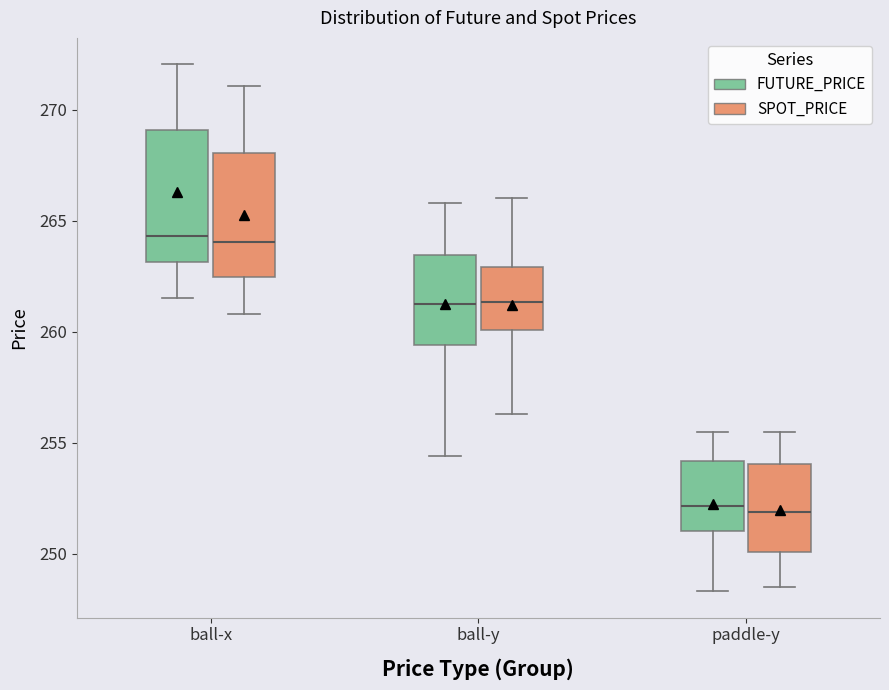

Reading left to right, transcribe this box plot: for each box, give where its median line is, the range the box spans, and where its two whiskers end, as read against the y-axis. The values are not printed on the chart, so give them approximately, as read against the axis.

ball-x (FUTURE_PRICE): median 264.5, box 263.0 to 269.0, whiskers 261.5 to 272.0
ball-x (SPOT_PRICE): median 264.0, box 262.5 to 268.0, whiskers 261.0 to 271.0
ball-y (FUTURE_PRICE): median 261.5, box 259.5 to 263.5, whiskers 254.5 to 266.0
ball-y (SPOT_PRICE): median 261.5, box 260.0 to 263.0, whiskers 256.5 to 266.0
paddle-y (FUTURE_PRICE): median 252.0, box 251.0 to 254.0, whiskers 248.5 to 255.5
paddle-y (SPOT_PRICE): median 252.0, box 250.0 to 254.0, whiskers 248.5 to 255.5